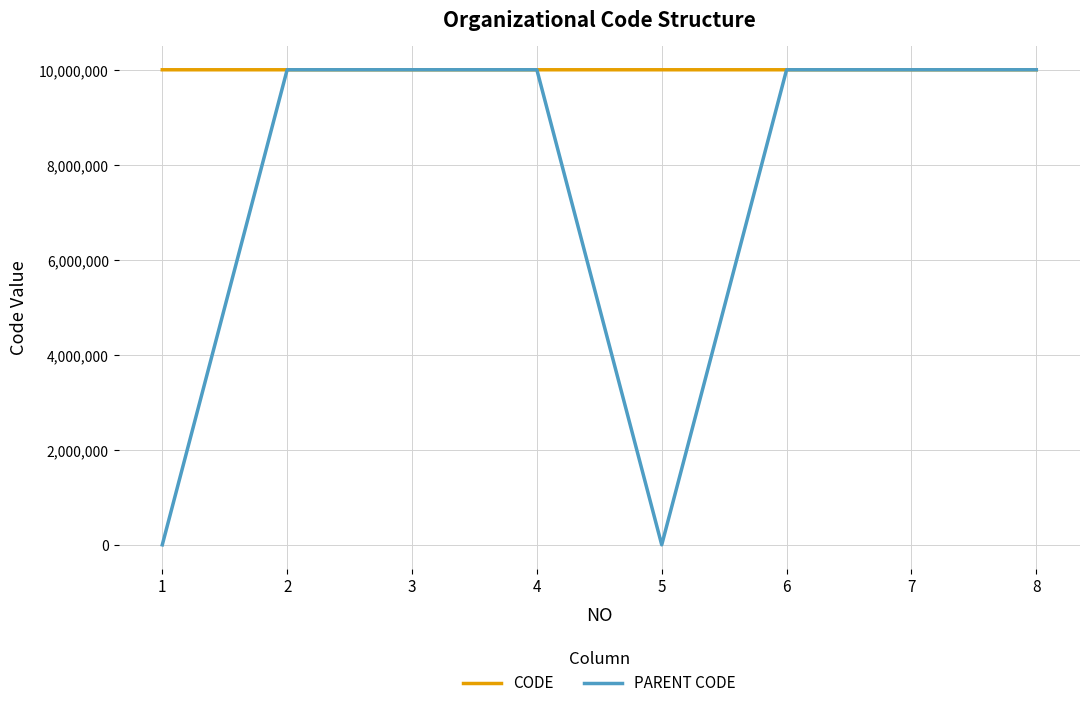

Which series has the largest range (max minus min)?

PARENT CODE